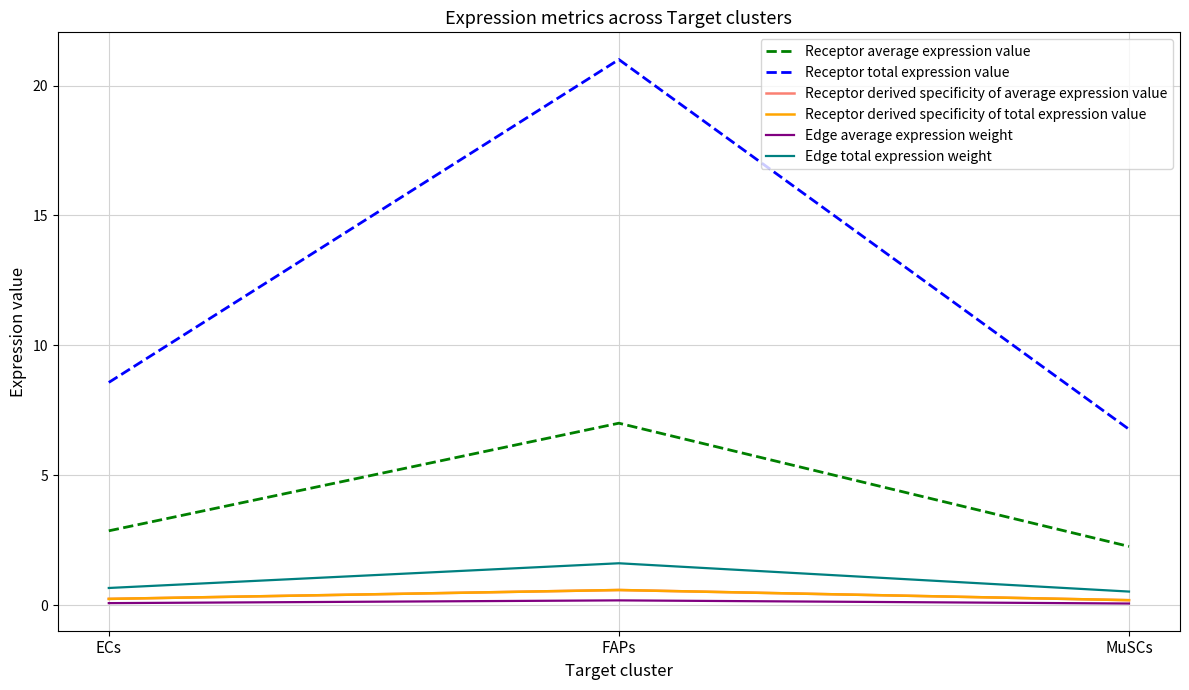

Does the chart display data point markers on the line(s)?

No